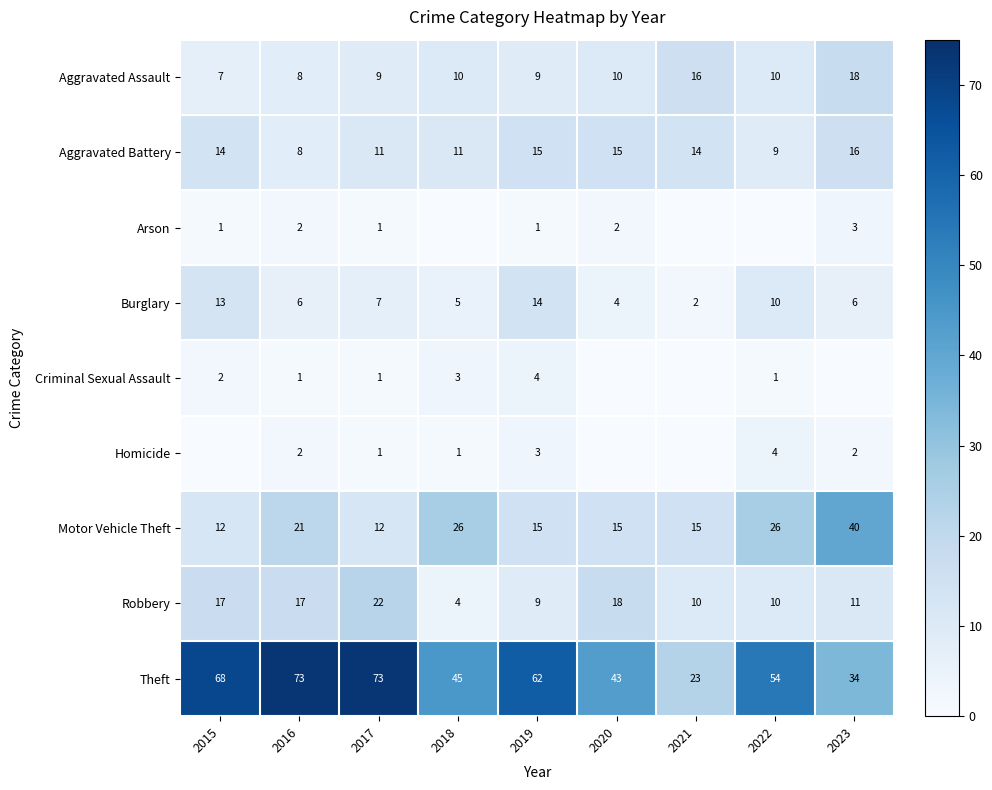

The Criminal Sexual Assault series shows 1 at 2022. True or false?

True